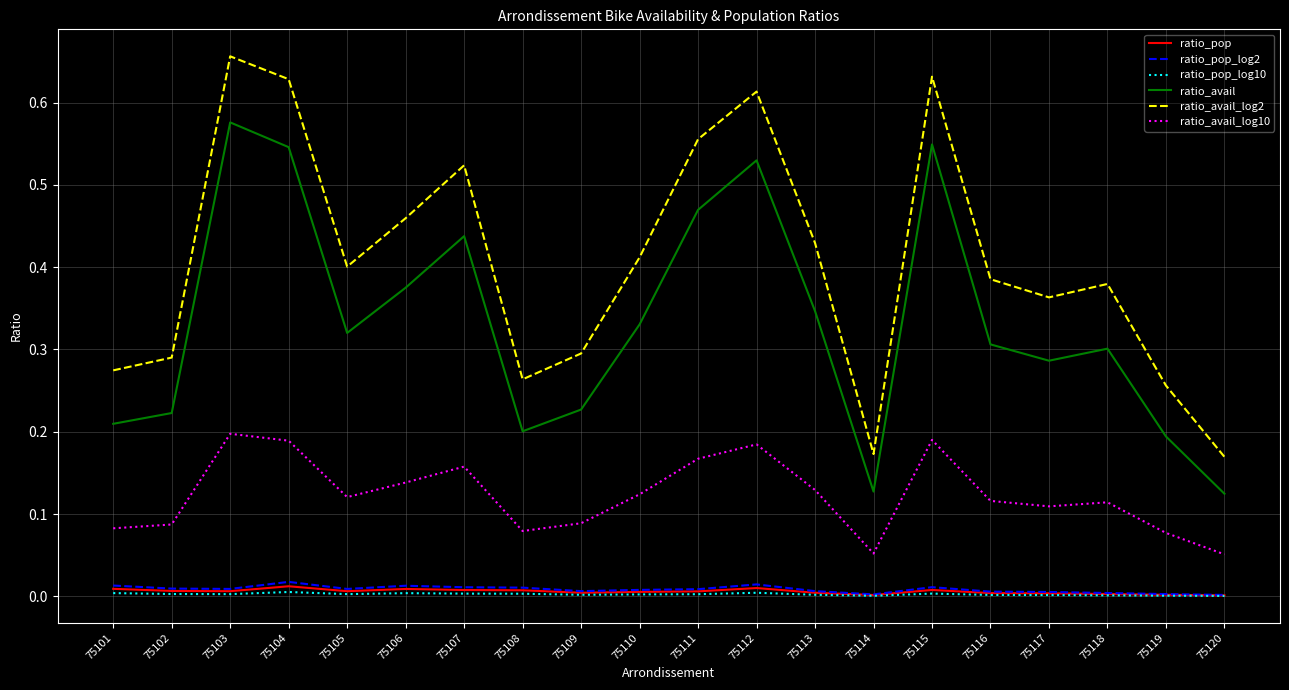

The ratio_avail series shows 0.1 at 75101. True or false?

False